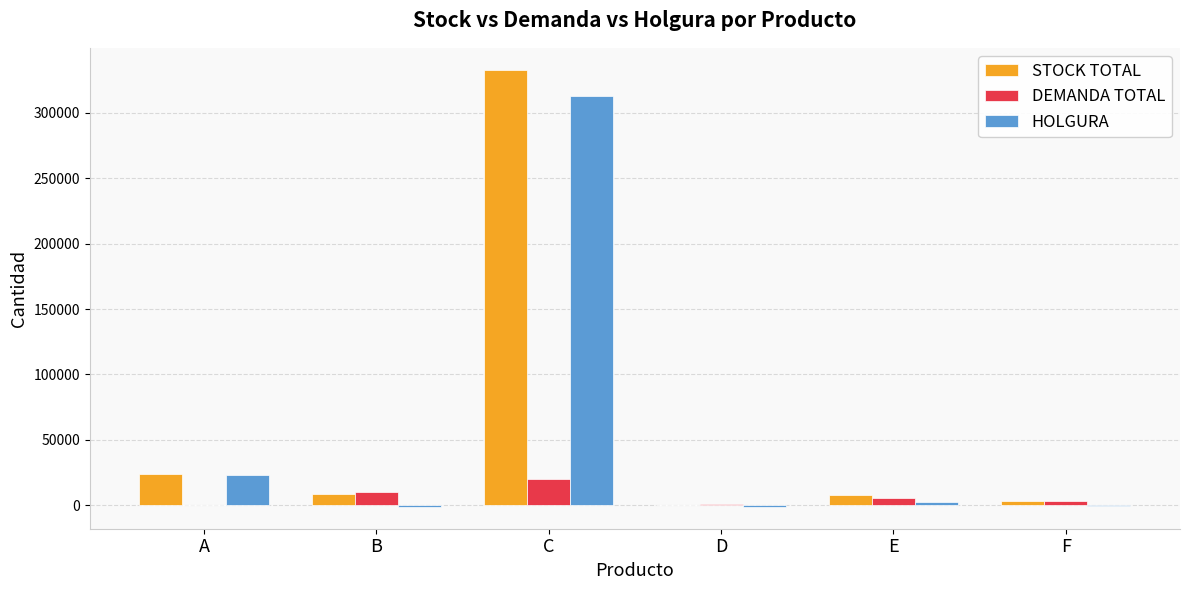

The value of HOLGURA at C is 527790. True or false?

False